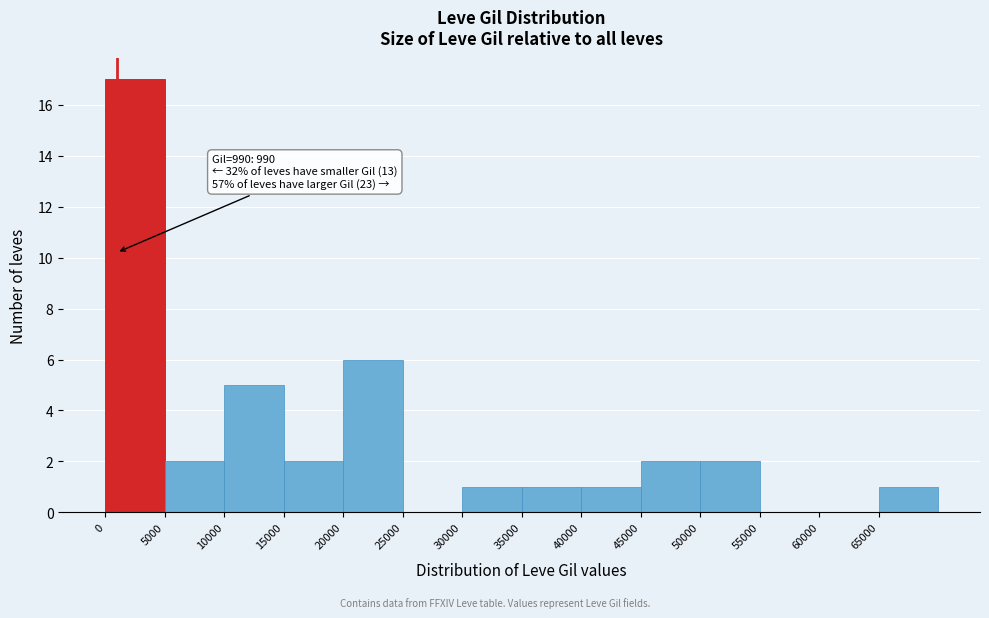

Over which range of the x-axis is the bar tallest?

0 to 5000